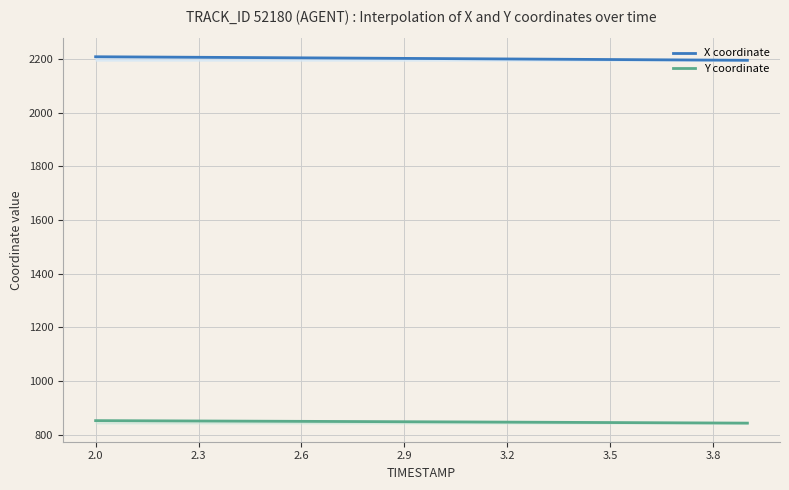

How many data points does each series have?

20